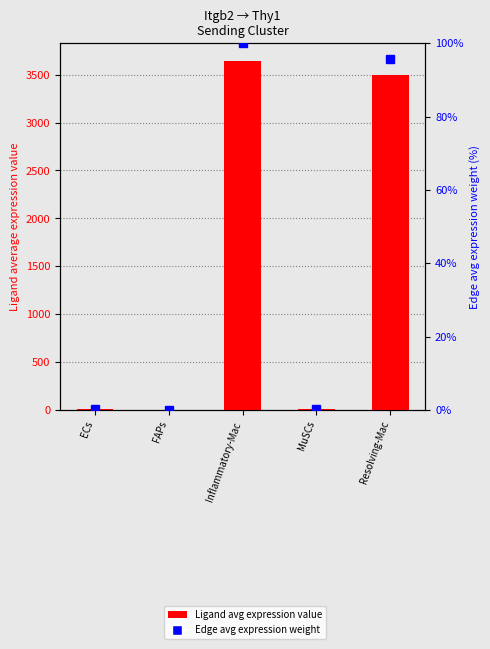

Reading right to left, extract all data points from this chart.

Ligand avg expression: Resolving-Mac=3493.0	MuSCs=6.2	Inflammatory-Mac=3646.1	FAPs=4.0	ECs=6.9
Edge avg expression weight: Resolving-Mac=95.8	MuSCs=0.2	Inflammatory-Mac=100.0	FAPs=0.1	ECs=0.2